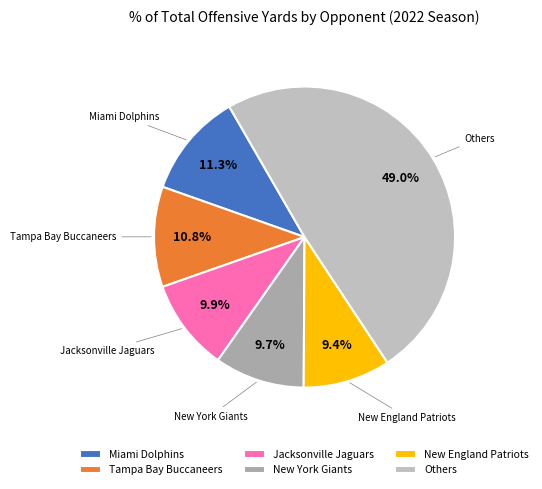

Combined, what portion of the pie is New England Patriots and Jacksonville Jaguars?

19.3%